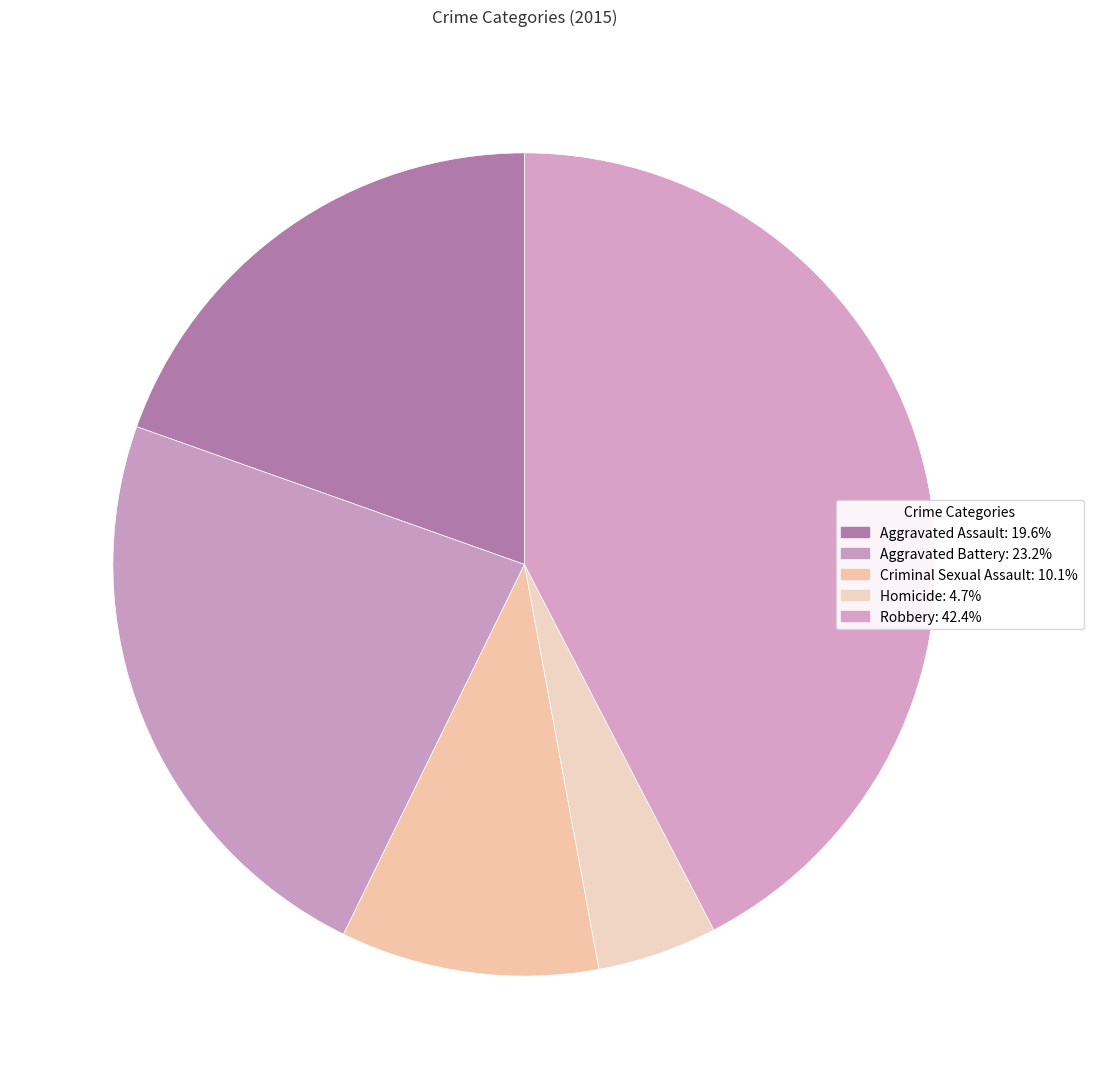

To the nearest percent, what portion does Aggravated Battery represent?

23%